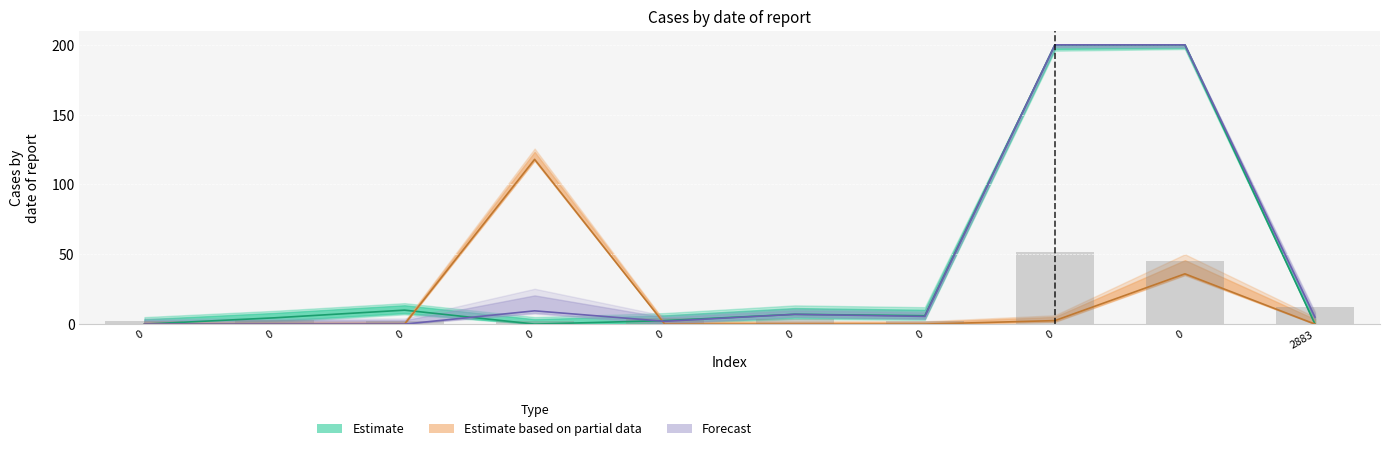

Is the value of col_0 at 0 greater than the value of col_2 at 0?

Yes